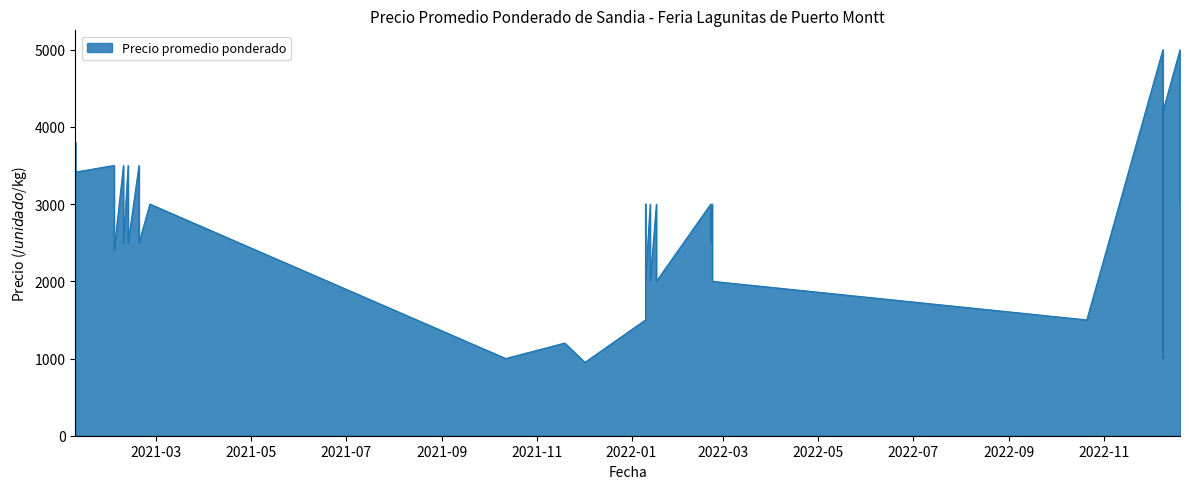

Which category has the lowest value across all series?

2021-12-02